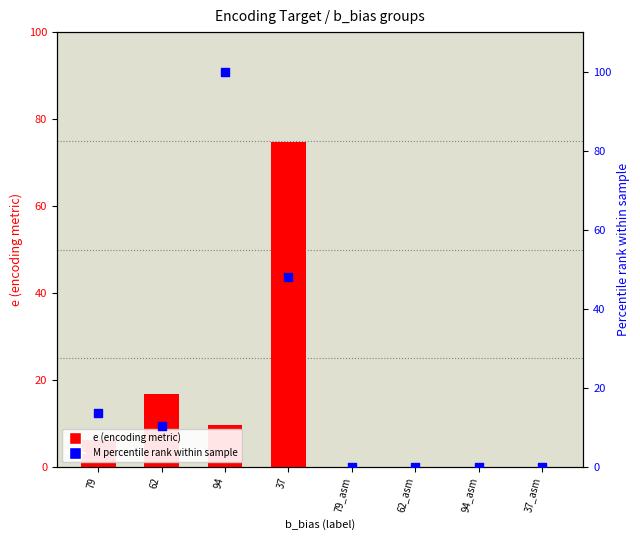

Which series contains the lowest Y value?

e (encoding metric)